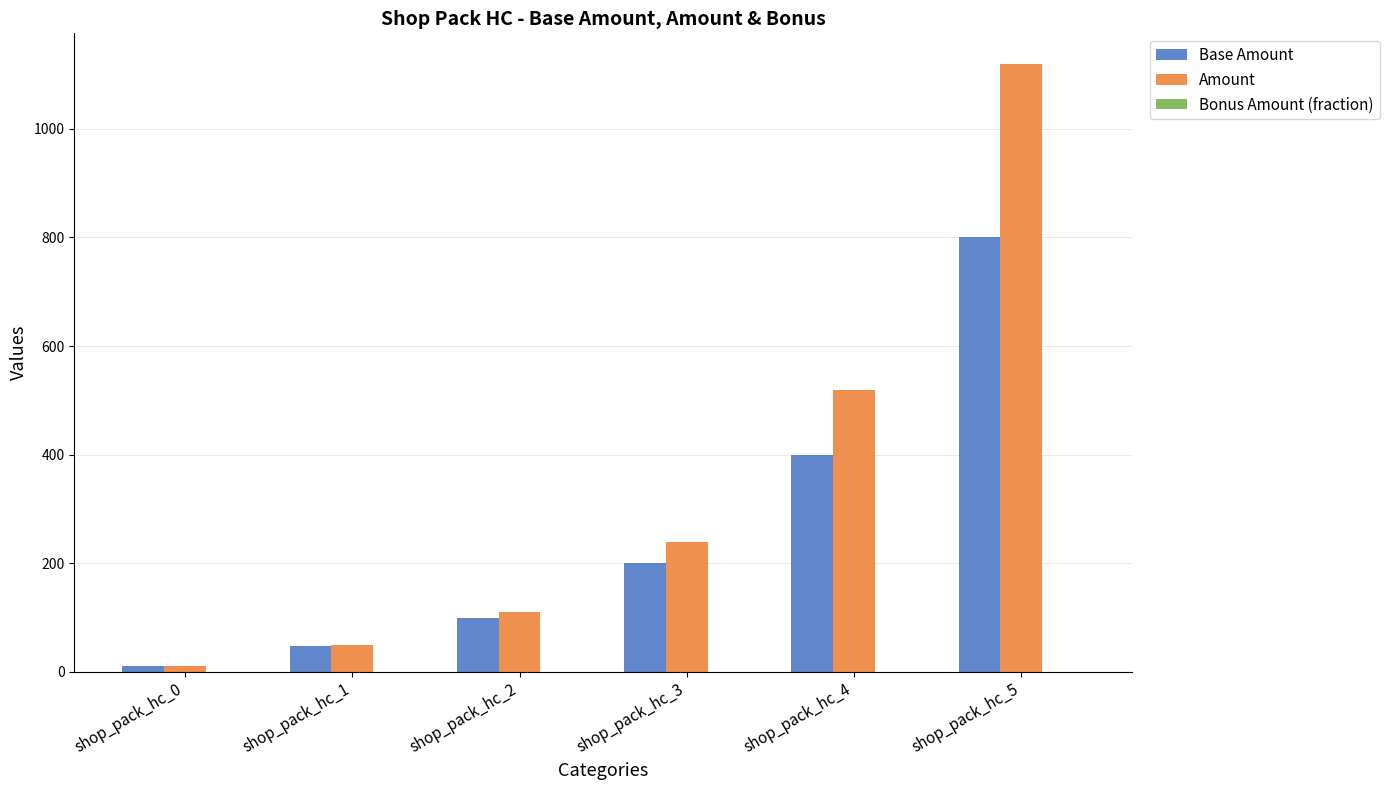

Between shop_pack_hc_0 and shop_pack_hc_4, which series saw the biggest shift?

Amount